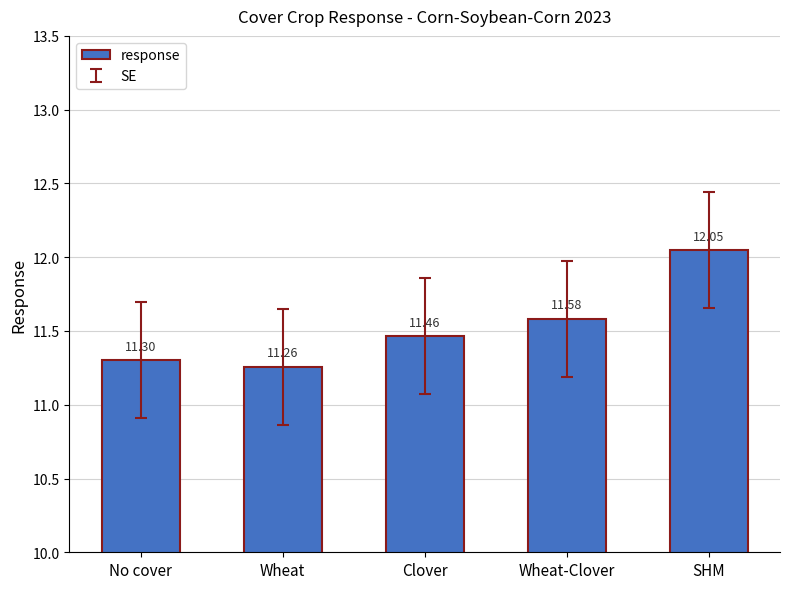

What is the label of the 1st bar from the right?

SHM